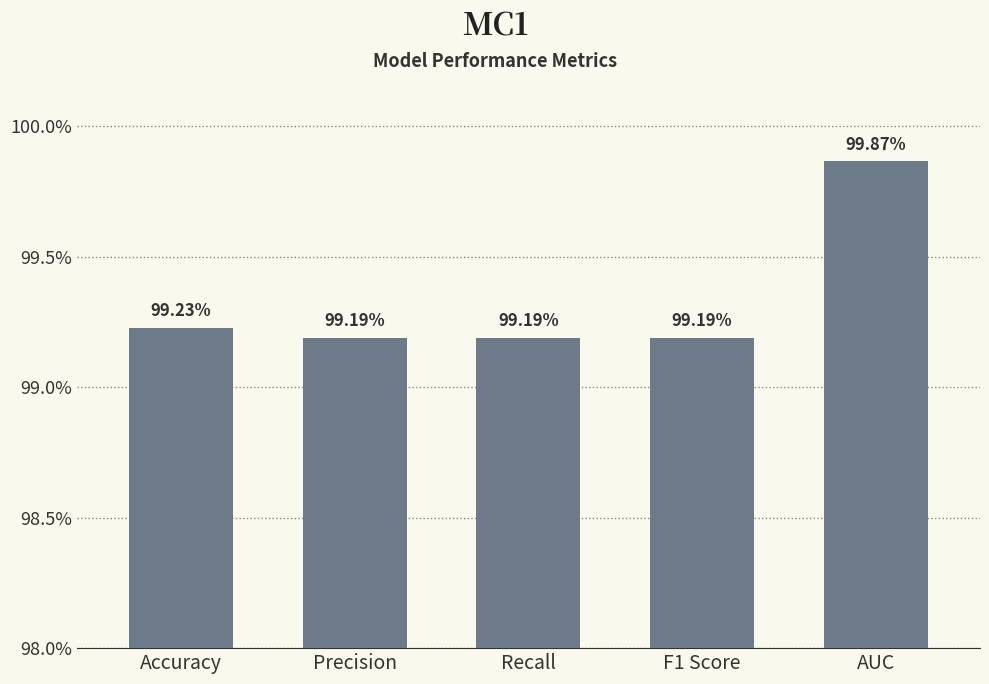

Does the chart contain any negative values?

No